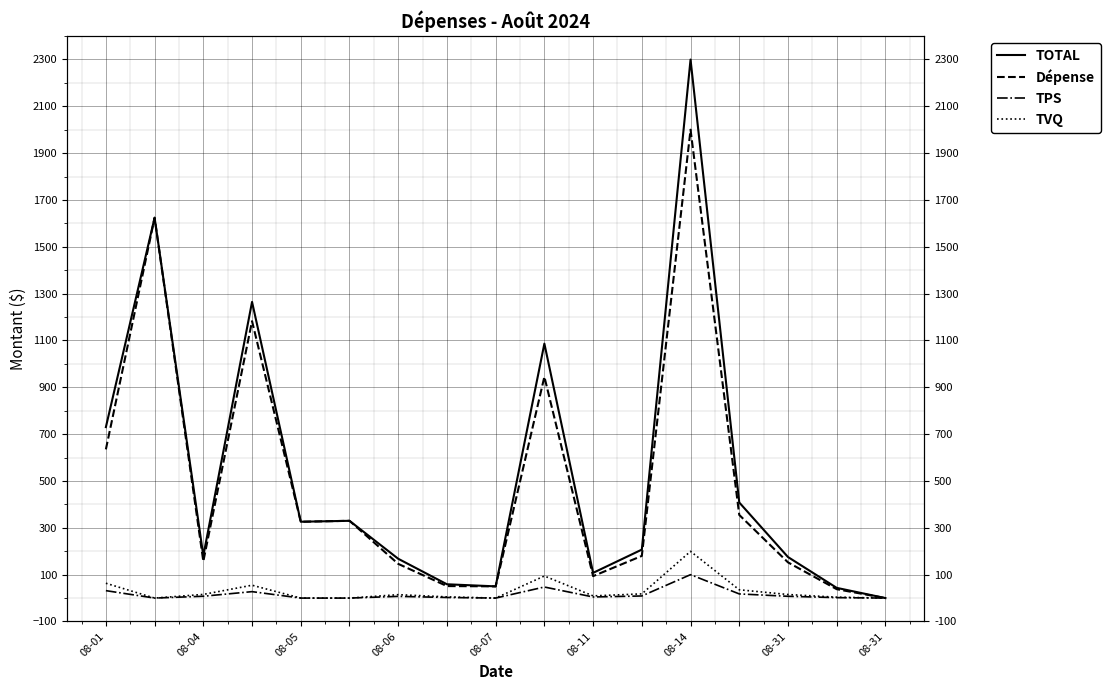

True or false: Dépense and TVQ cross at least once.

False